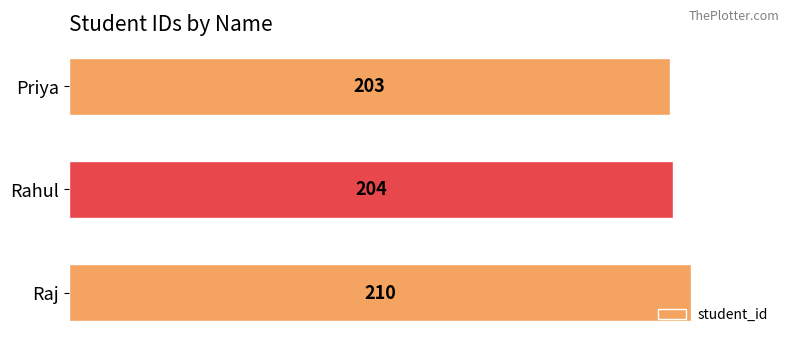

The chart shows a value of 359 at Rahul. True or false?

False